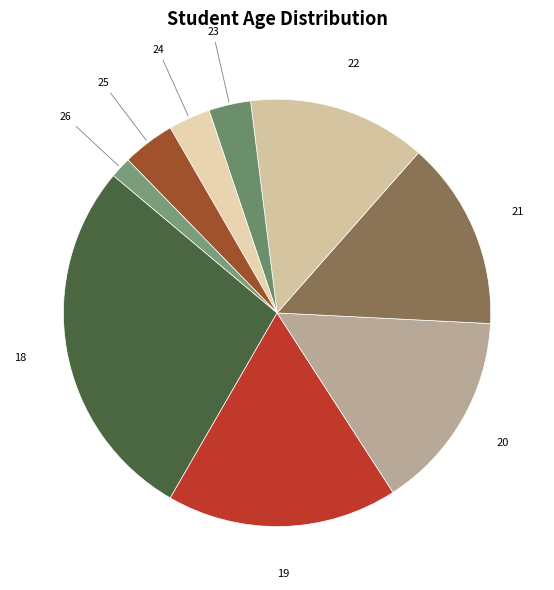

To the nearest percent, what is the average slice percentage?

11%